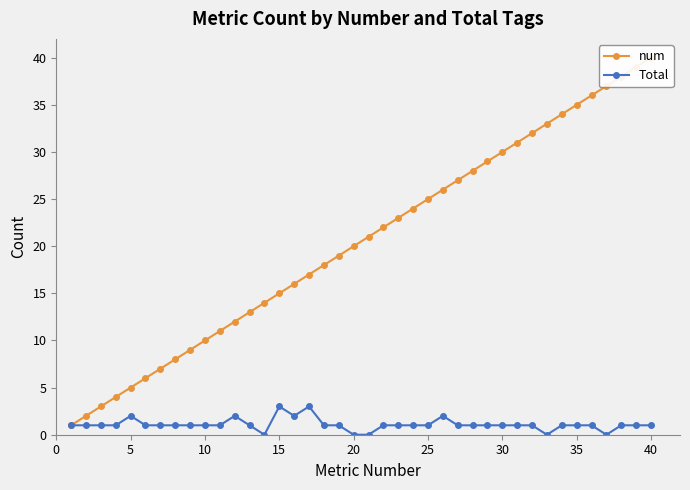

Is it true that Total equals 3 at 15?

True